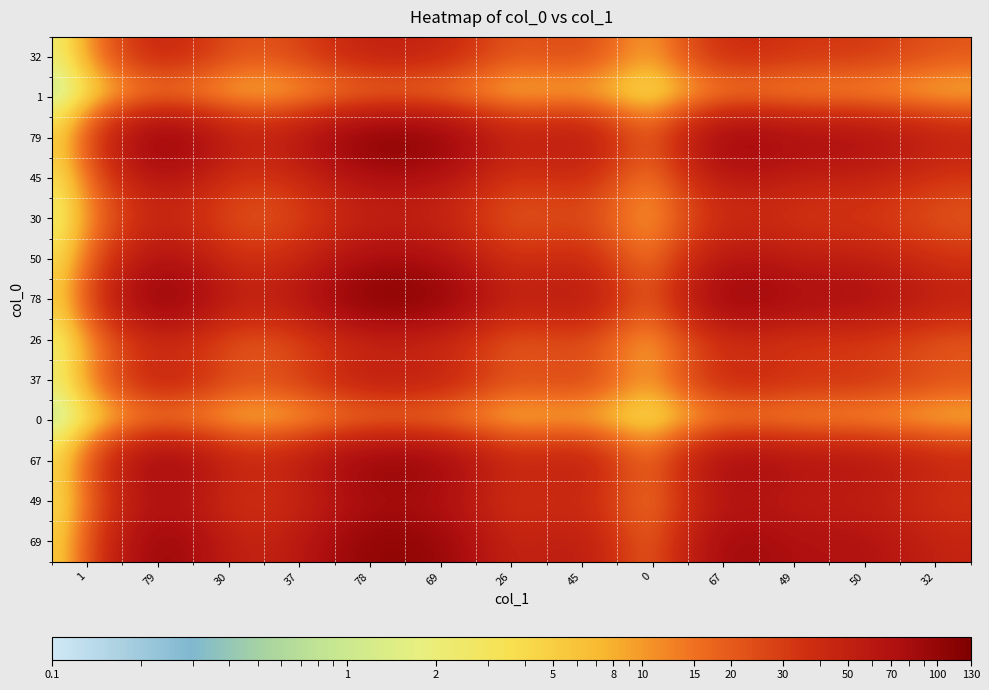

Reading left to right, transcribe all the data shown in this chart.

32: 1=0.7	79=52.7	30=20.0	37=24.7	78=52.0	69=46.0	26=17.3	45=30.0	0=0.0	67=44.7	49=32.7	50=33.3	32=21.3
1: 1=0.0	79=1.6	30=0.6	37=0.8	78=1.6	69=1.4	26=0.5	45=0.9	0=0.0	67=1.4	49=1.0	50=1.0	32=0.7
79: 1=1.6	79=130.0	30=49.4	37=60.9	78=128.4	69=113.5	26=42.8	45=74.1	0=0.0	67=110.3	49=80.6	50=82.3	32=52.7
45: 1=0.9	79=74.1	30=28.1	37=34.7	78=73.1	69=64.7	26=24.4	45=42.2	0=0.0	67=62.8	49=45.9	50=46.9	32=30.0
30: 1=0.6	79=49.4	30=18.7	37=23.1	78=48.7	69=43.1	26=16.2	45=28.1	0=0.0	67=41.9	49=30.6	50=31.2	32=20.0
50: 1=1.0	79=82.3	30=31.2	37=38.5	78=81.2	69=71.9	26=27.1	45=46.9	0=0.0	67=69.8	49=51.0	50=52.1	32=33.3
78: 1=1.6	79=128.4	30=48.7	37=60.1	78=126.7	69=112.1	26=42.2	45=73.1	0=0.0	67=108.9	49=79.6	50=81.2	32=52.0
26: 1=0.5	79=42.8	30=16.2	37=20.0	78=42.2	69=37.4	26=14.1	45=24.4	0=0.0	67=36.3	49=26.5	50=27.1	32=17.3
37: 1=0.8	79=60.9	30=23.1	37=28.5	78=60.1	69=53.2	26=20.0	45=34.7	0=0.0	67=51.6	49=37.8	50=38.5	32=24.7
0: 1=0.0	79=0.0	30=0.0	37=0.0	78=0.0	69=0.0	26=0.0	45=0.0	0=0.0	67=0.0	49=0.0	50=0.0	32=0.0
67: 1=1.4	79=110.3	30=41.9	37=51.6	78=108.9	69=96.3	26=36.3	45=62.8	0=0.0	67=93.5	49=68.4	50=69.8	32=44.7
49: 1=1.0	79=80.6	30=30.6	37=37.8	78=79.6	69=70.4	26=26.5	45=45.9	0=0.0	67=68.4	49=50.0	50=51.0	32=32.7
69: 1=1.4	79=113.5	30=43.1	37=53.2	78=112.1	69=99.2	26=37.4	45=64.7	0=0.0	67=96.3	49=70.4	50=71.9	32=46.0